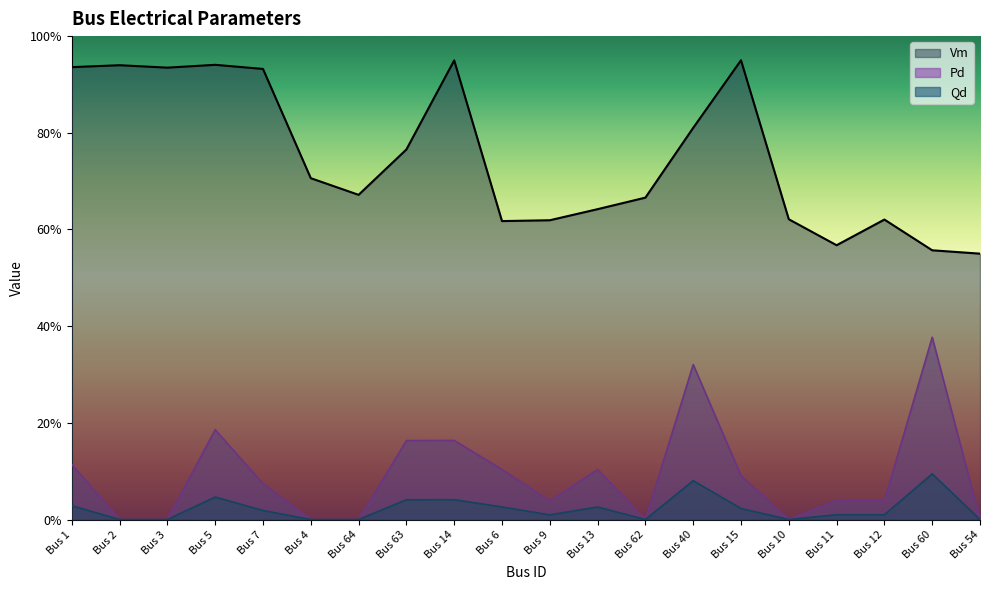

True or false: Pd and Vm intersect in this chart.

False